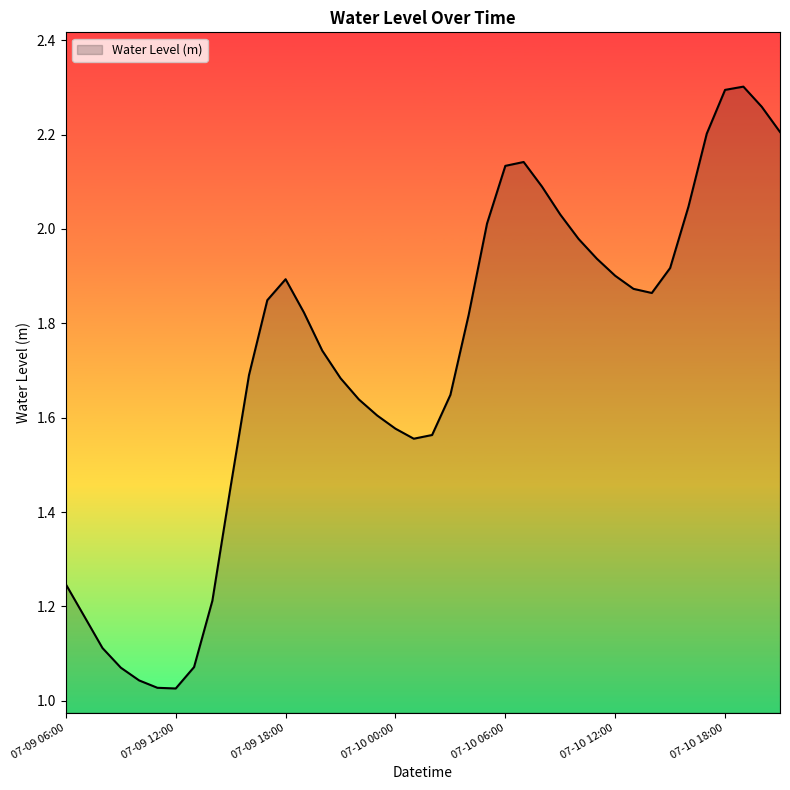

What is the difference between the maximum and minimum values?

1.3